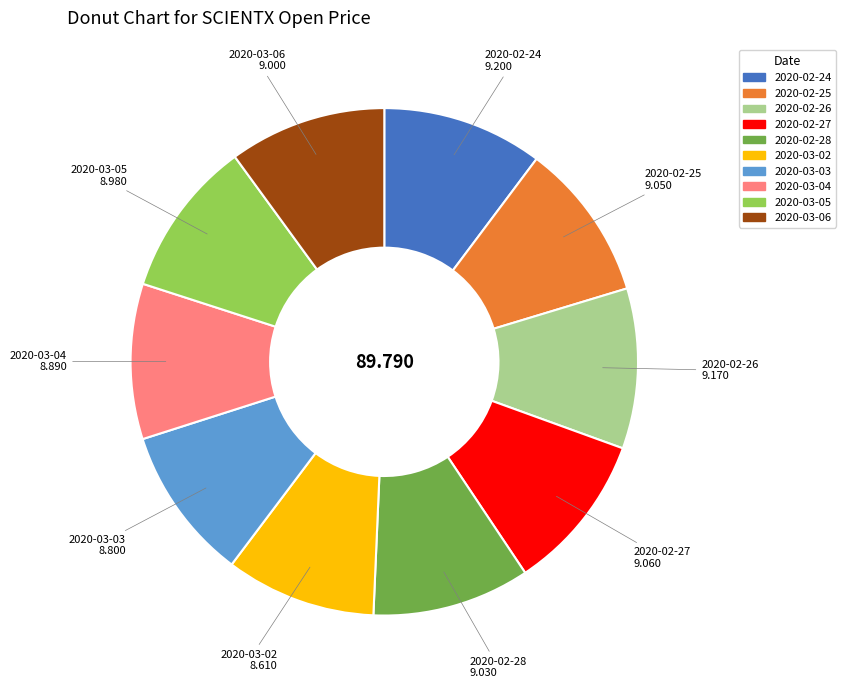

Is there a majority slice in this chart?

No